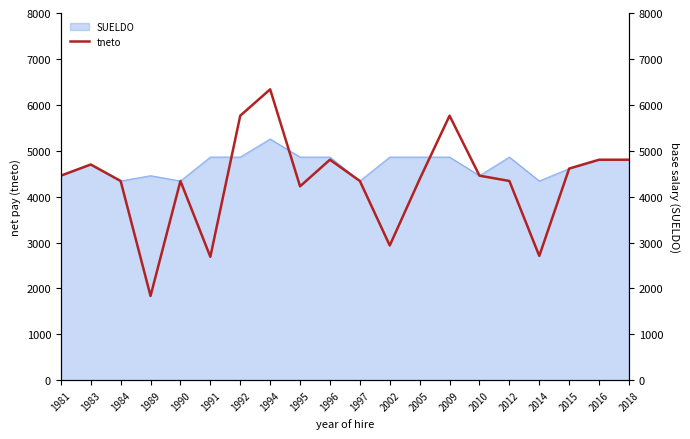

The SUELDO series shows 5744.3 at 2014. True or false?

False